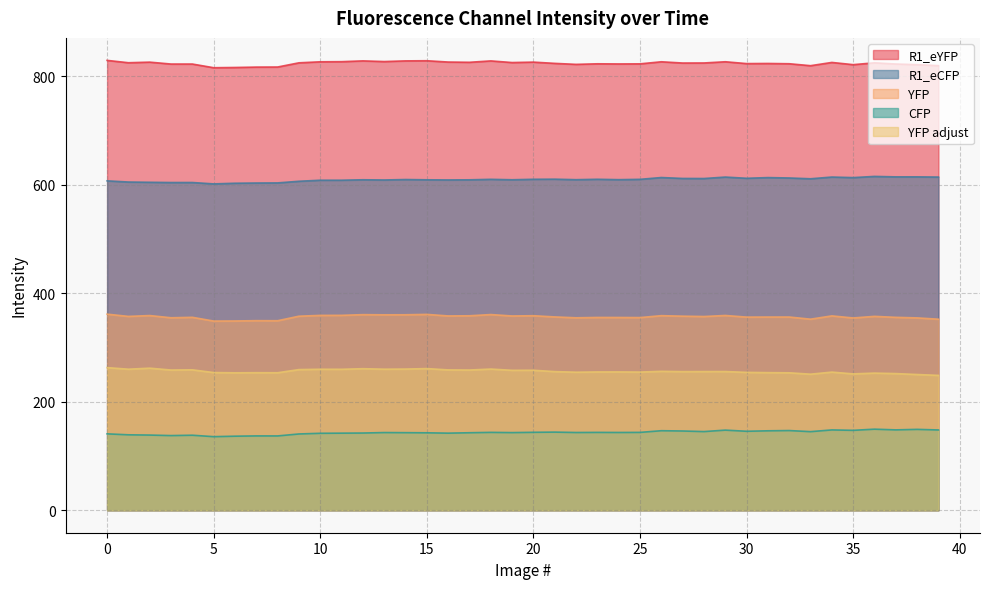

True or false: CFP and YFP_adjust cross at least once.

False